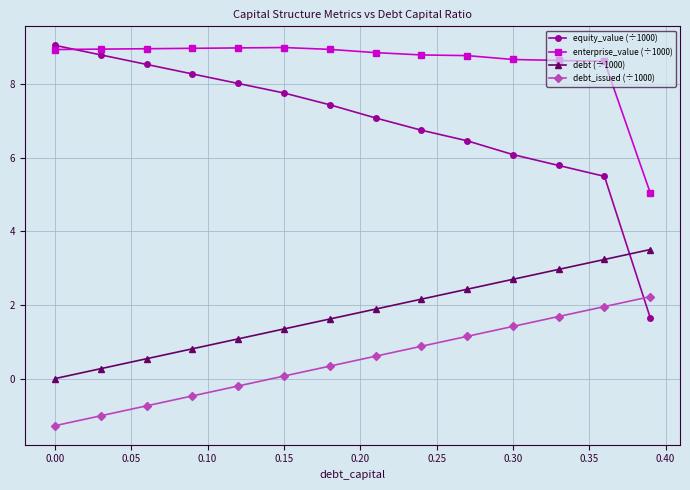

How many values in the equity_value (÷1000) series are below 7?

6